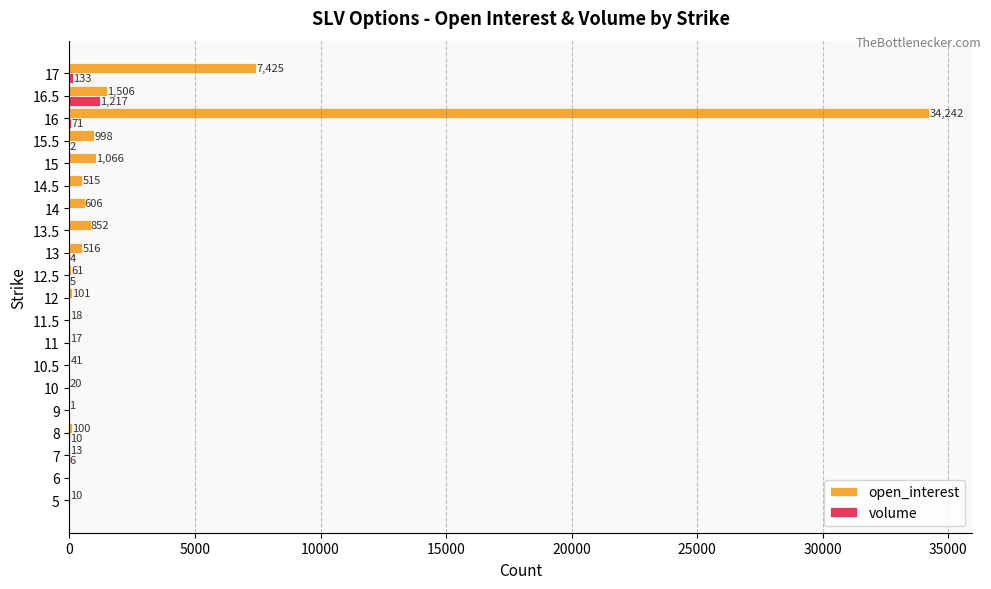

What value does the open_interest series have at 13.5, to the nearest 50?

850